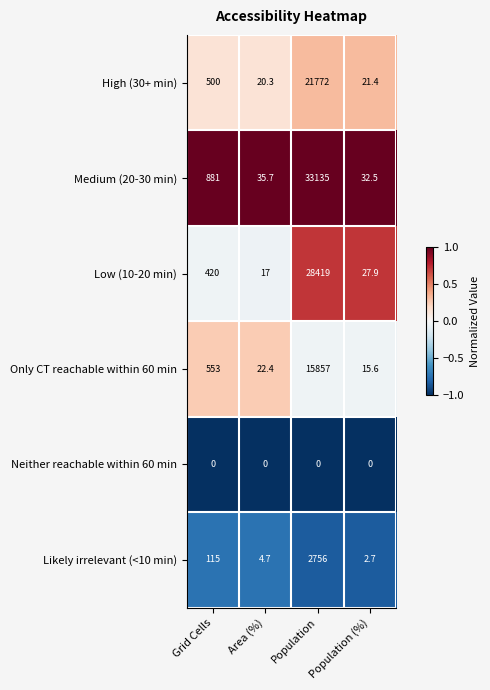

Which series has the widest spread of values?

Medium (20-30 min)